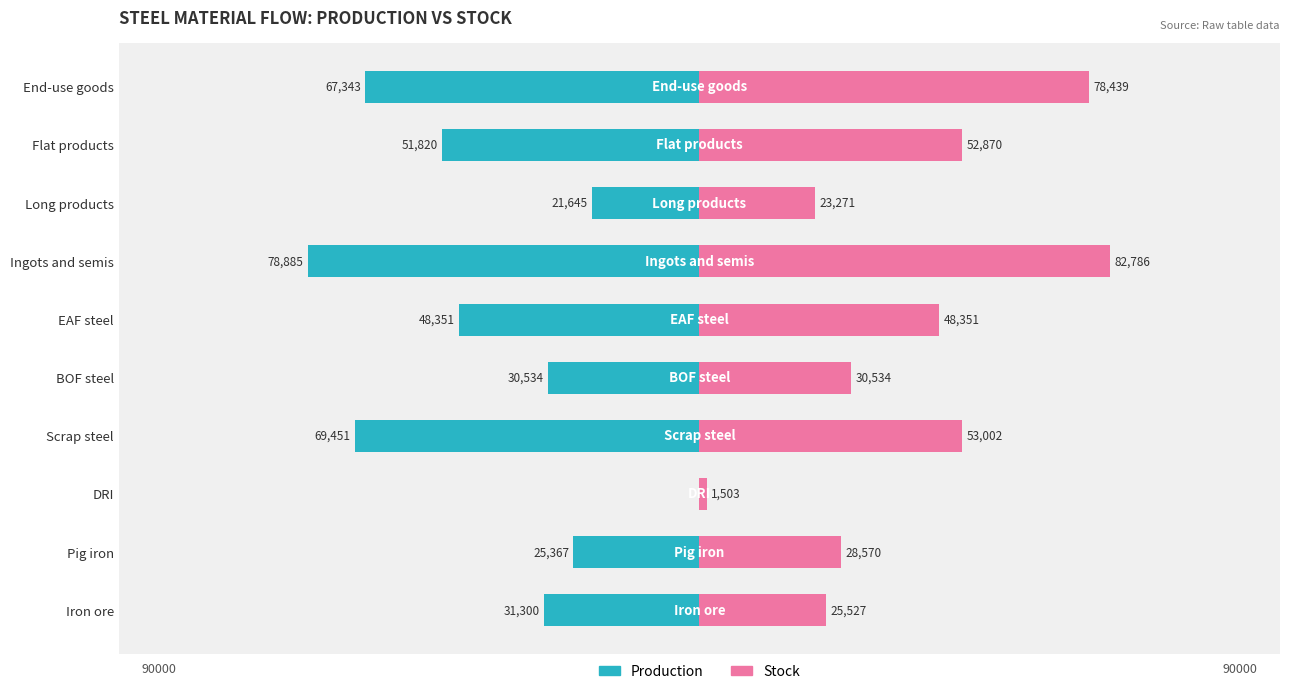

How many data points in Production are less than -31300?

5